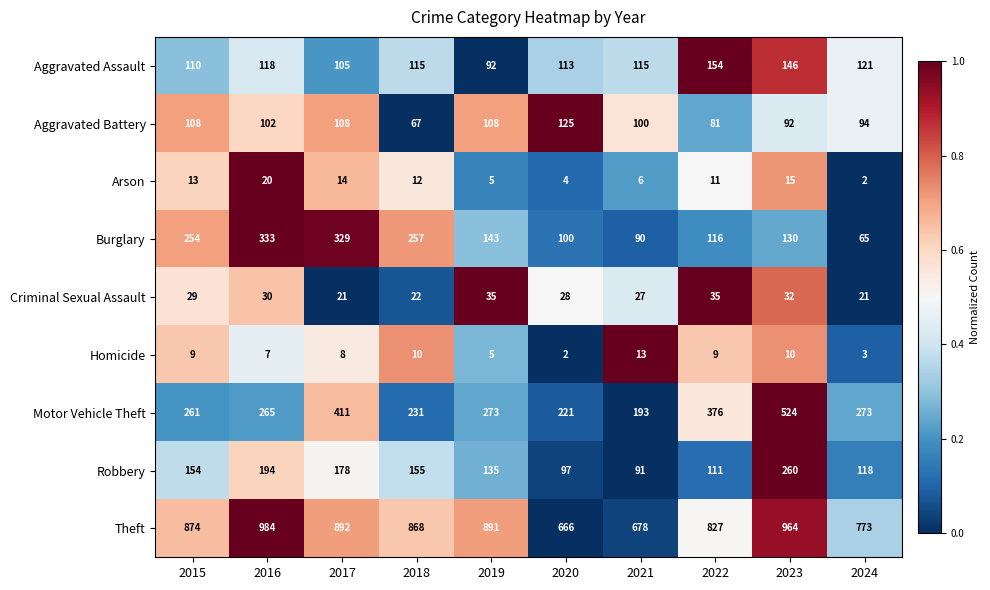

What is the maximum value for Motor Vehicle Theft?

524